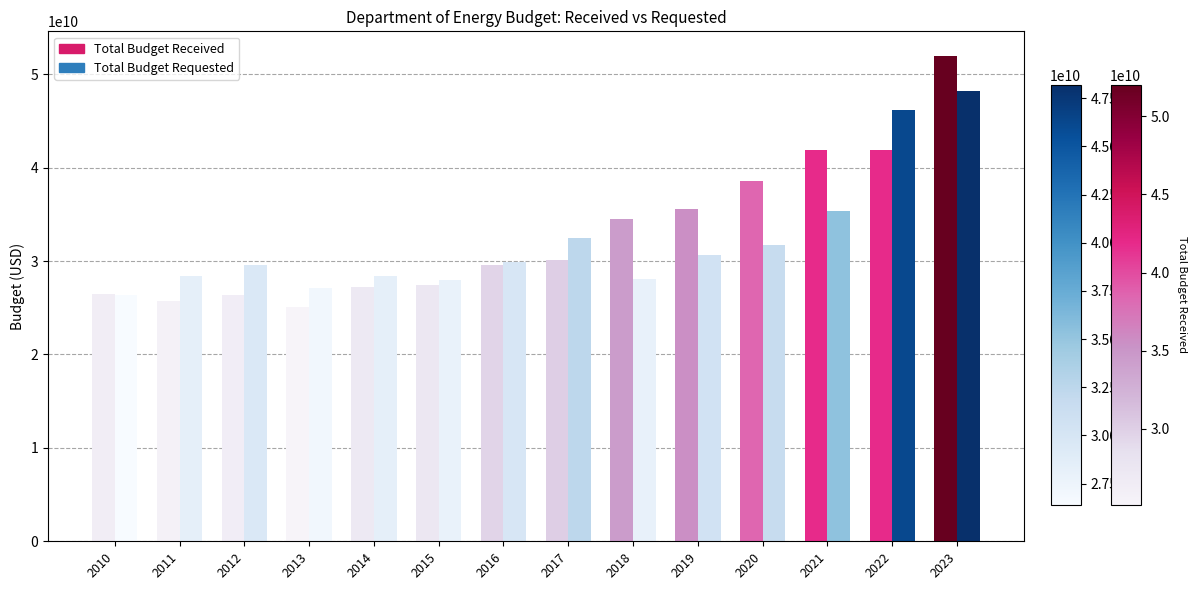

At 2023, list the series in order from largest to smallest.

Total Budget Received, Total Budget Requested